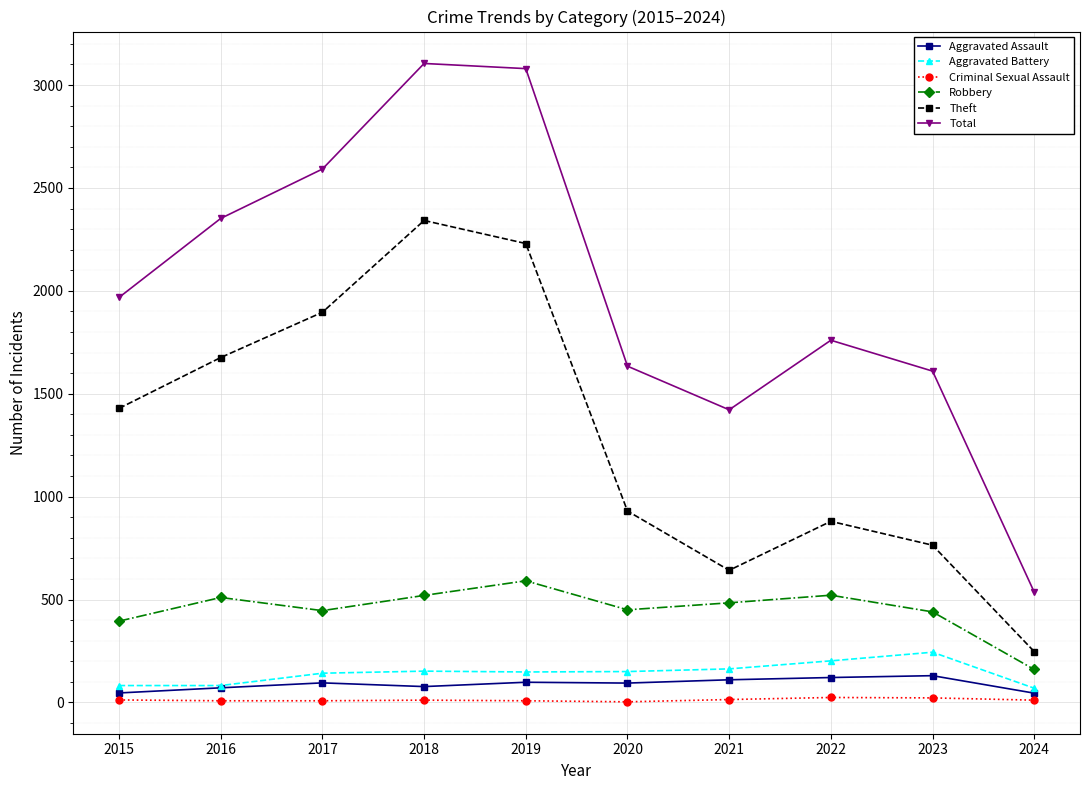

Which series has the widest spread of values?

Total